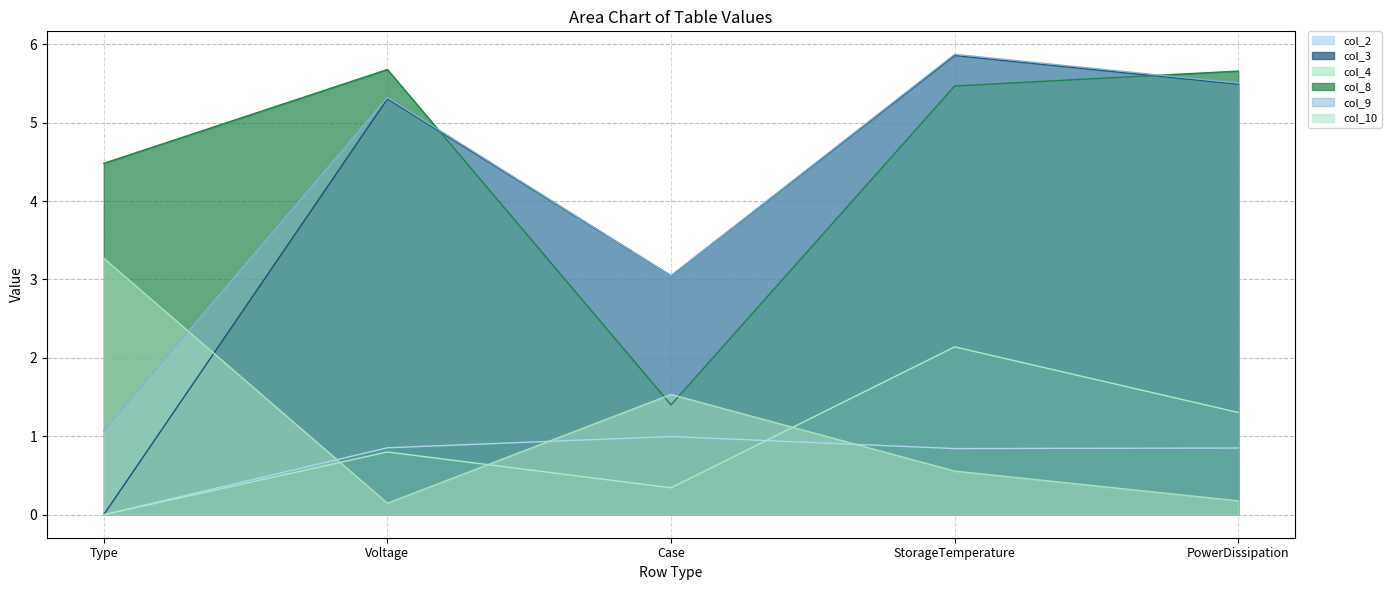

The col_3 series shows 2.9 at Voltage. True or false?

False